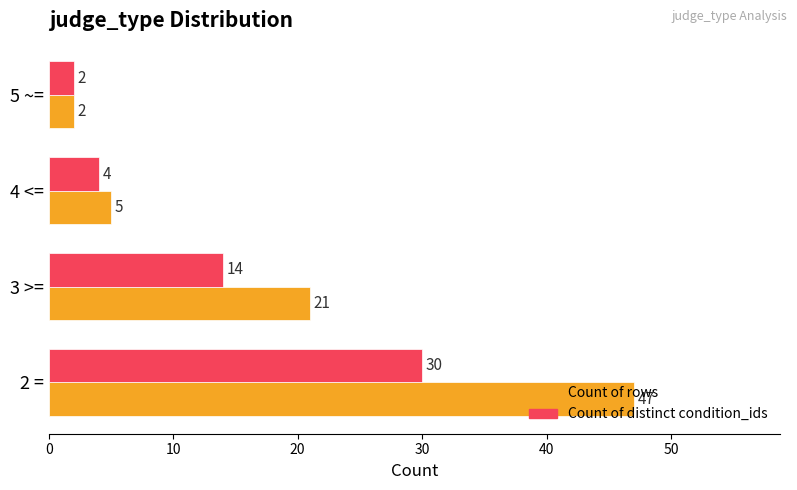

Which series has the widest spread of values?

Count of rows